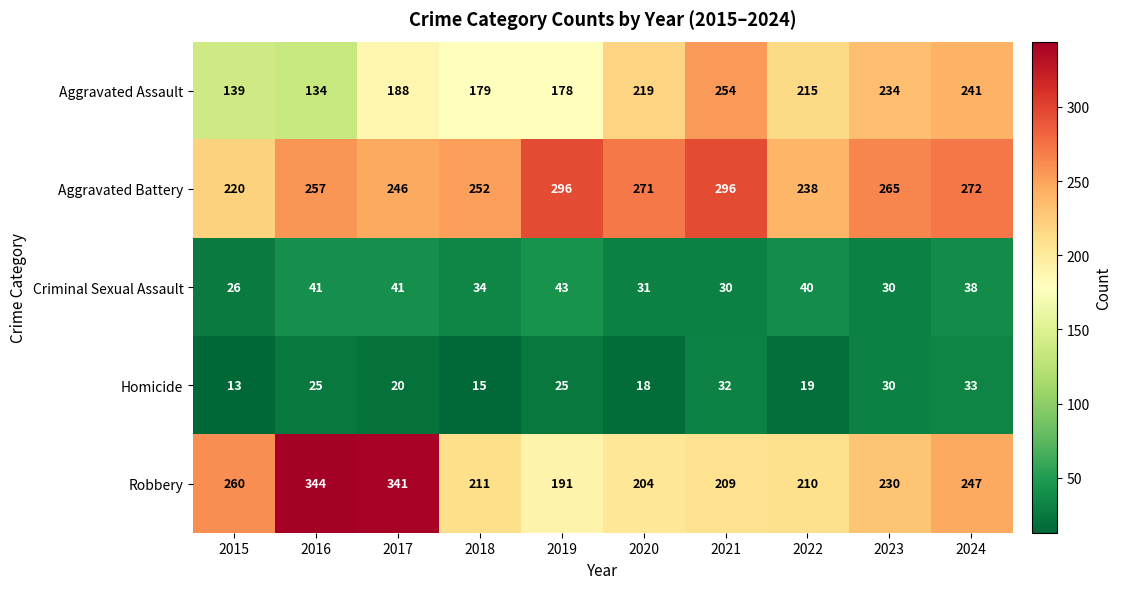

Which series has the widest spread of values?

Robbery